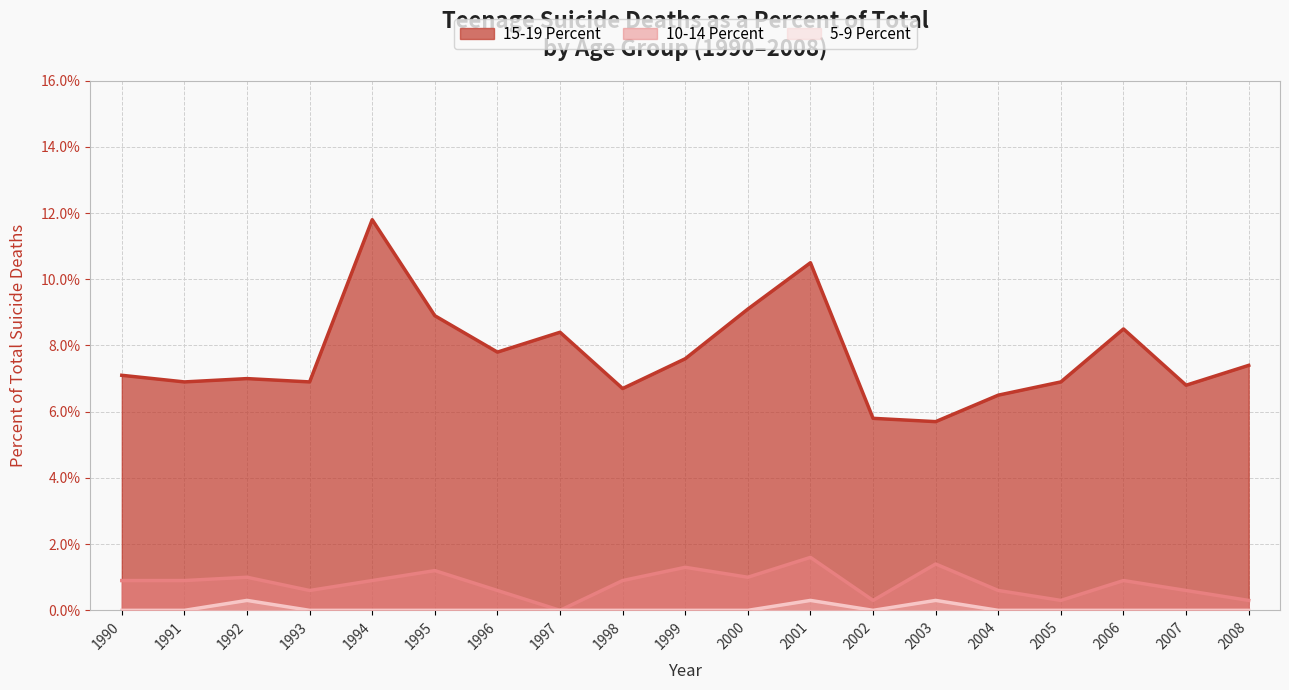

Reading left to right, what are all the values shown in this chart?

15-19 Percent: 7.1	6.9	7.0	6.9	11.8	8.9	7.8	8.4	6.7	7.6	9.1	10.5	5.8	5.7	6.5	6.9	8.5	6.8	7.4
10-14 Percent: 0.9	0.9	1.0	0.6	0.9	1.2	0.6	0.0	0.9	1.3	1.0	1.6	0.3	1.4	0.6	0.3	0.9	0.6	0.3
5-9 Percent: 0.0	0.0	0.3	0.0	0.0	0.0	0.0	0.0	0.0	0.0	0.0	0.3	0.0	0.3	0.0	0.0	0.0	0.0	0.0